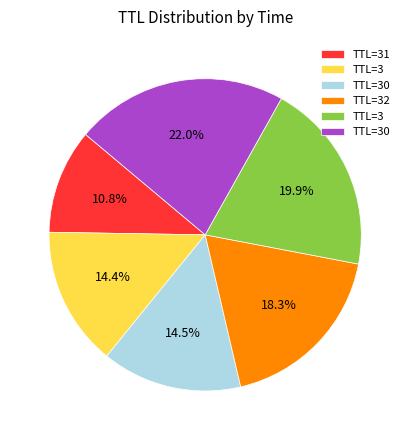

Is there any slice that represents more than half of the pie?

No